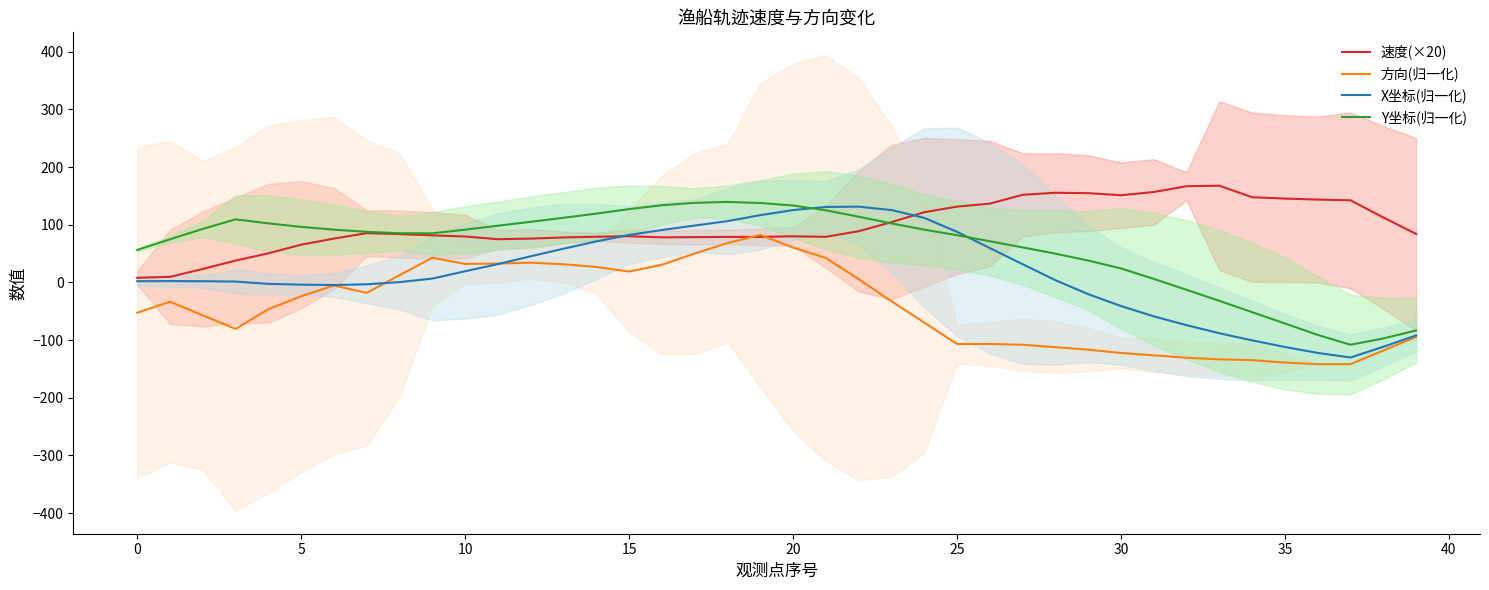

The 方向(归一化) series shows -22.1 at 0. True or false?

False